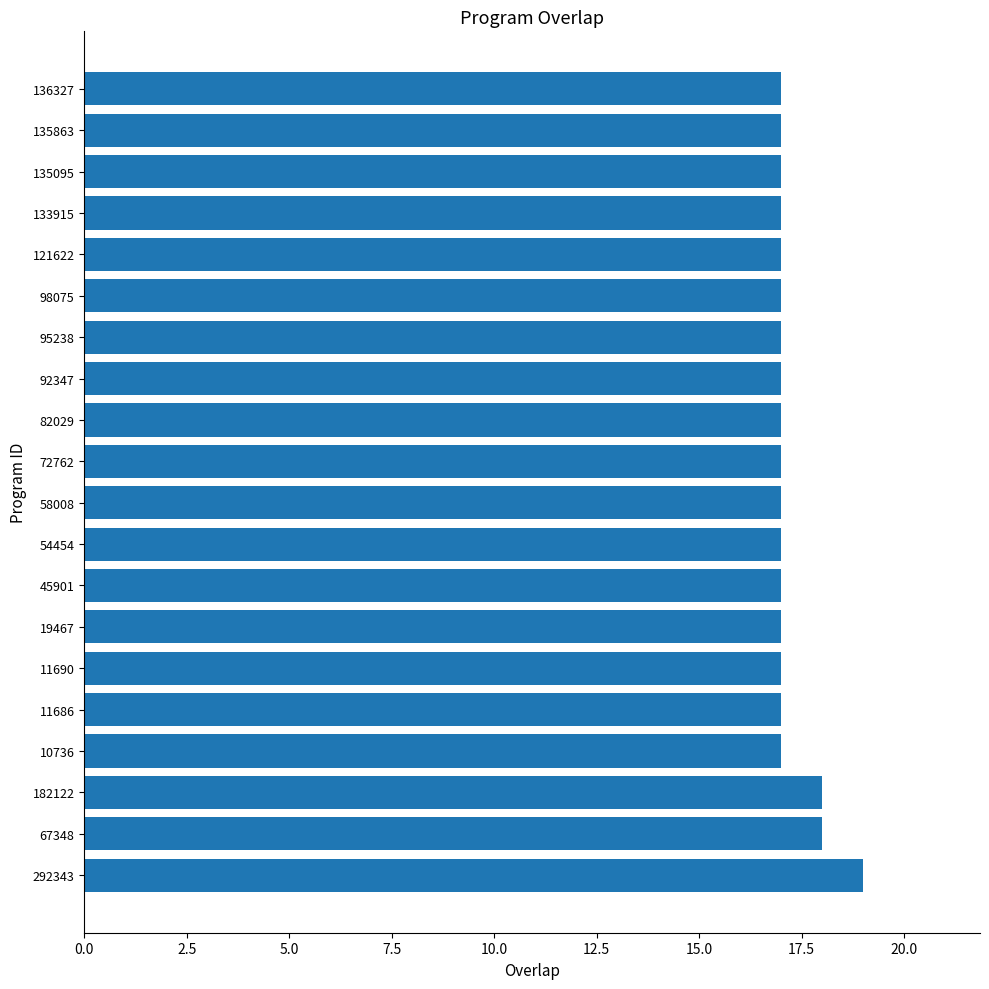

What is the ratio of the value at 10736 to the value at 135863?

1.0